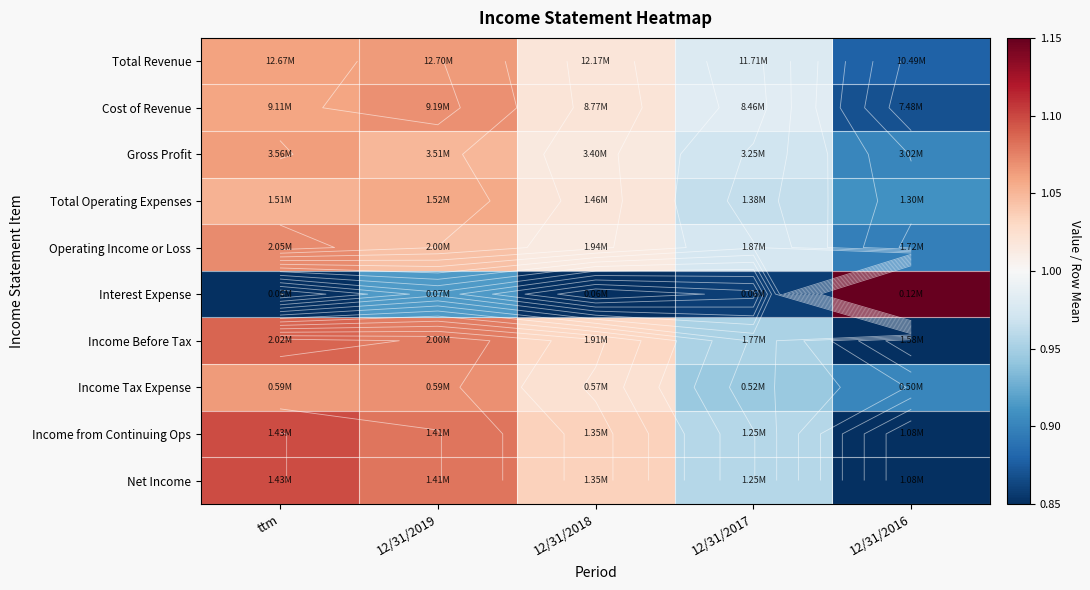

List the labels in order of Total Operating Expenses value, largest first.

12/31/2019, ttm, 12/31/2018, 12/31/2017, 12/31/2016